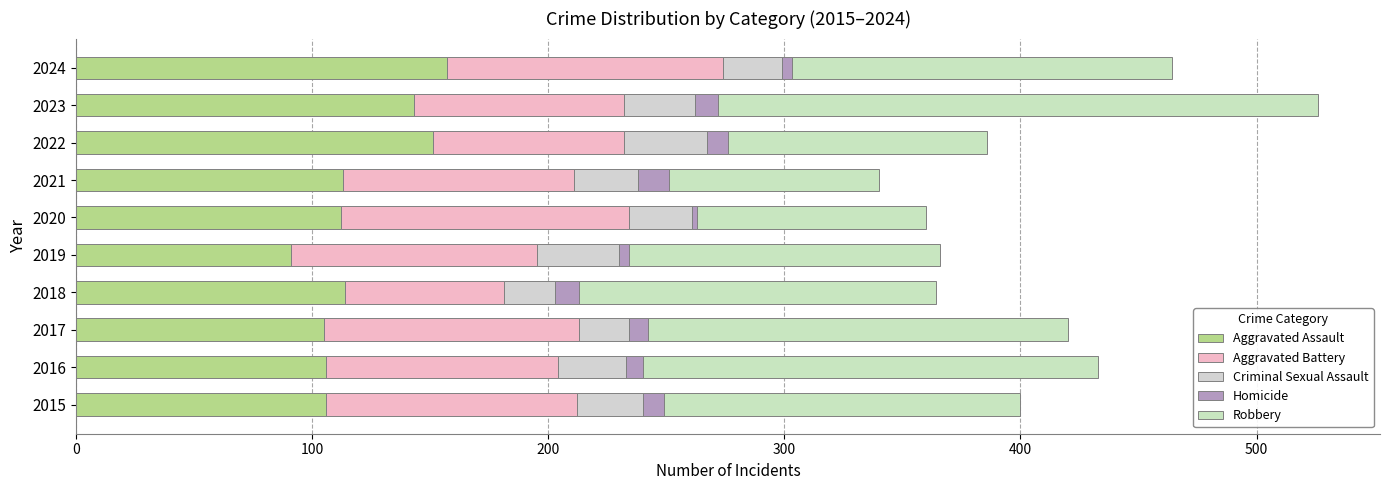

How many series are shown in this chart?

5